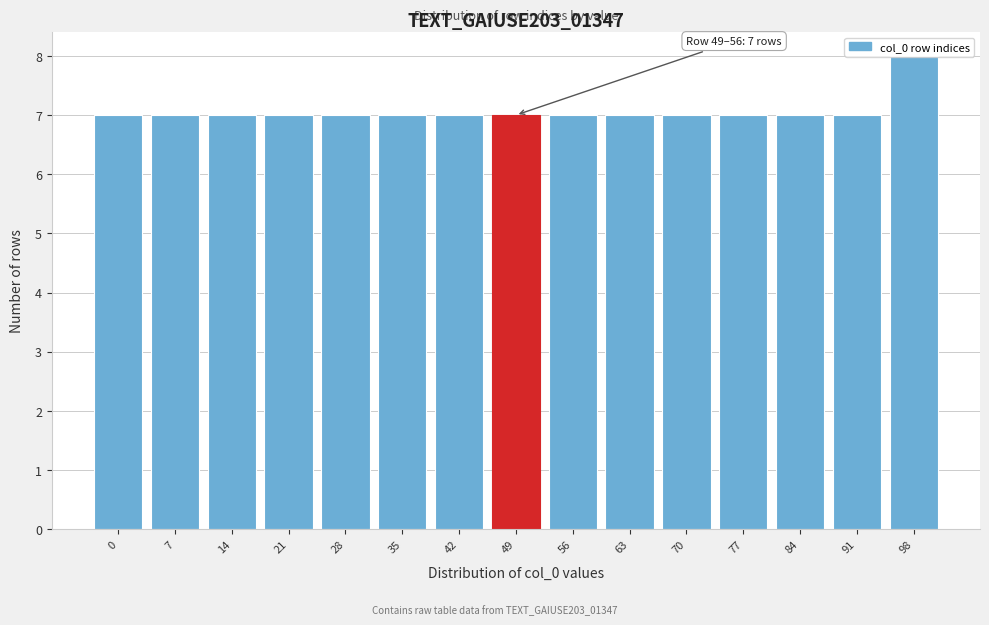

What is the ratio of the value at 35 to the value at 98?

0.9